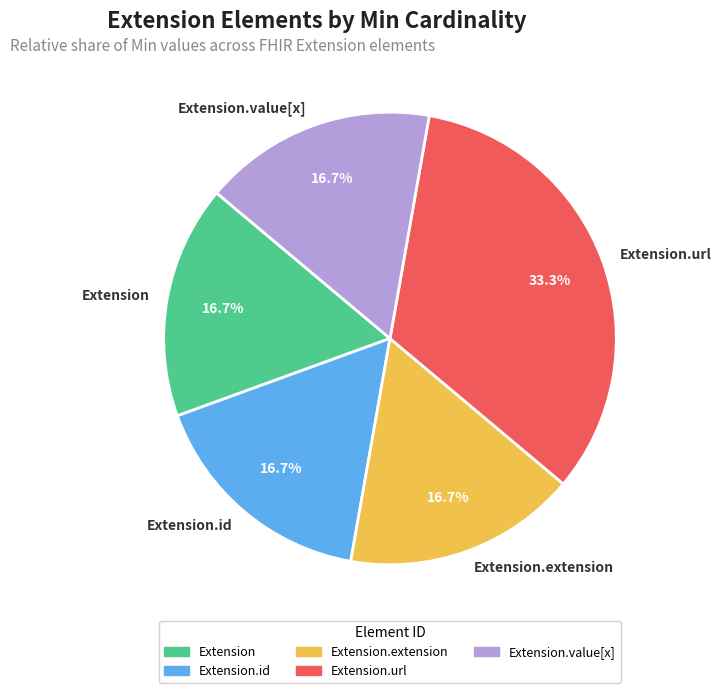

Which slice is the largest?

Extension.url